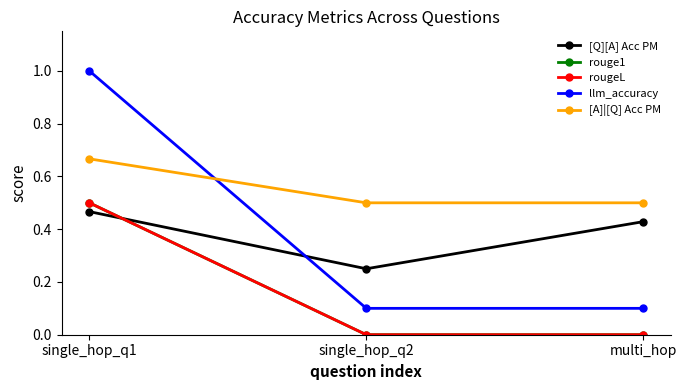

Does the chart have visible grid lines?

No